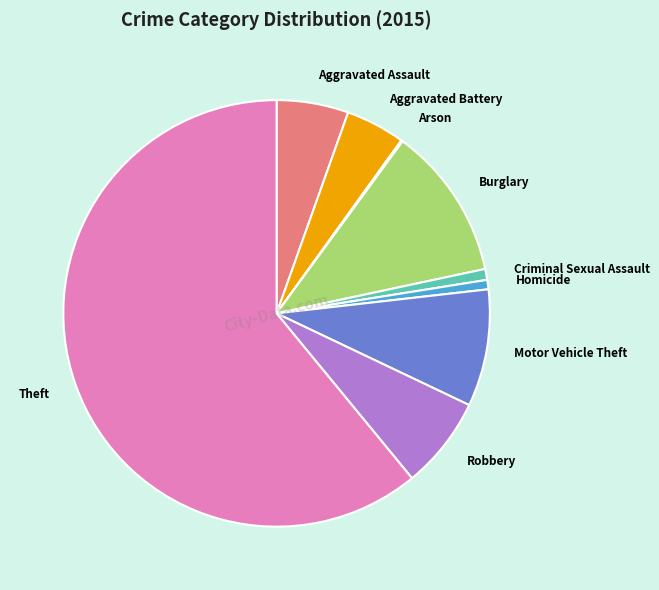

Which category has the biggest portion of the pie?

Theft